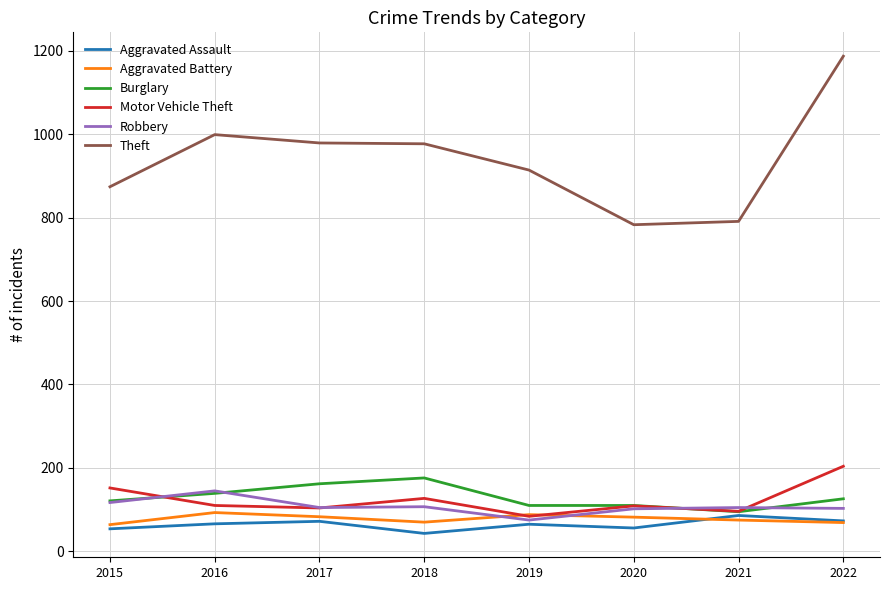

What is the minimum value for Aggravated Battery?

64